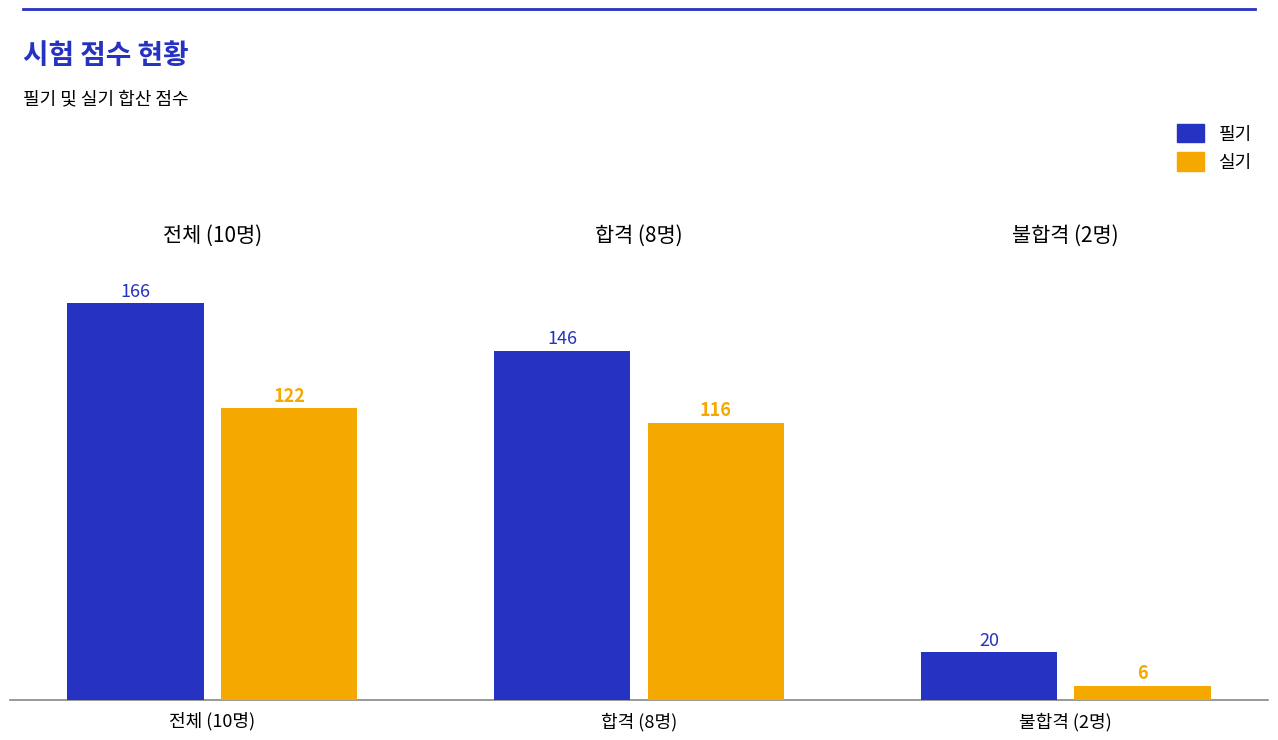

What is the minimum value for 실기?

6